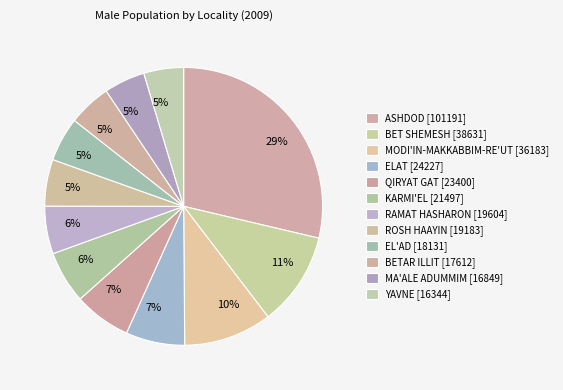

What is the change in value from QIRYAT GAT to MA'ALE ADUMMIM?

-6551